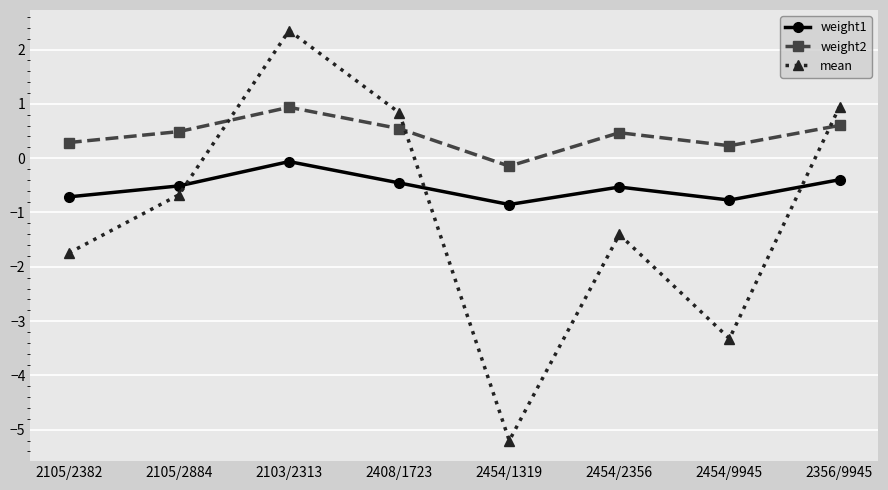

In weight1, how many points are lower than both neighbors (excluding endpoints)?

2